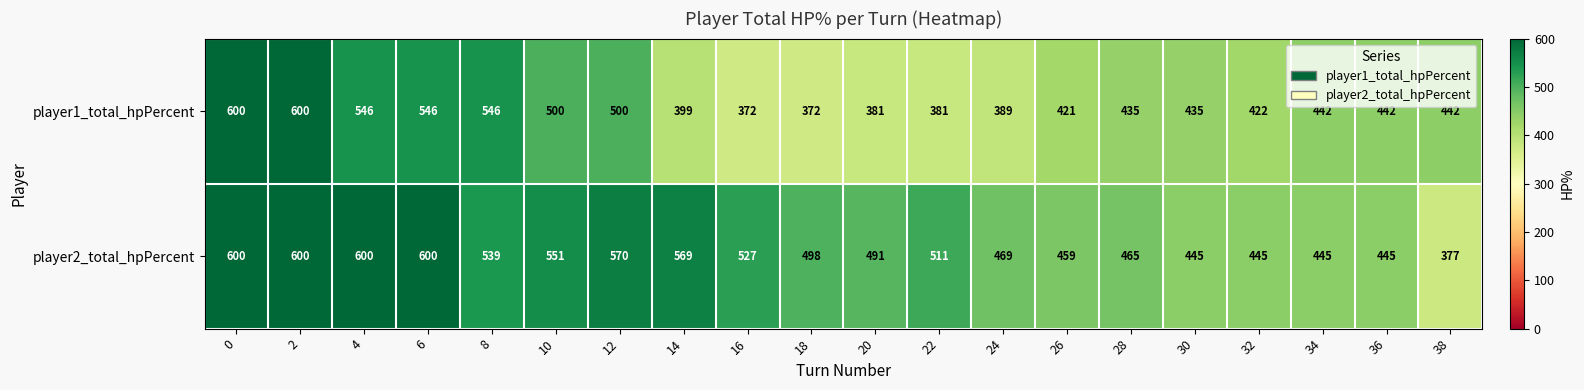

Which series has the widest spread of values?

player1_total_hpPercent